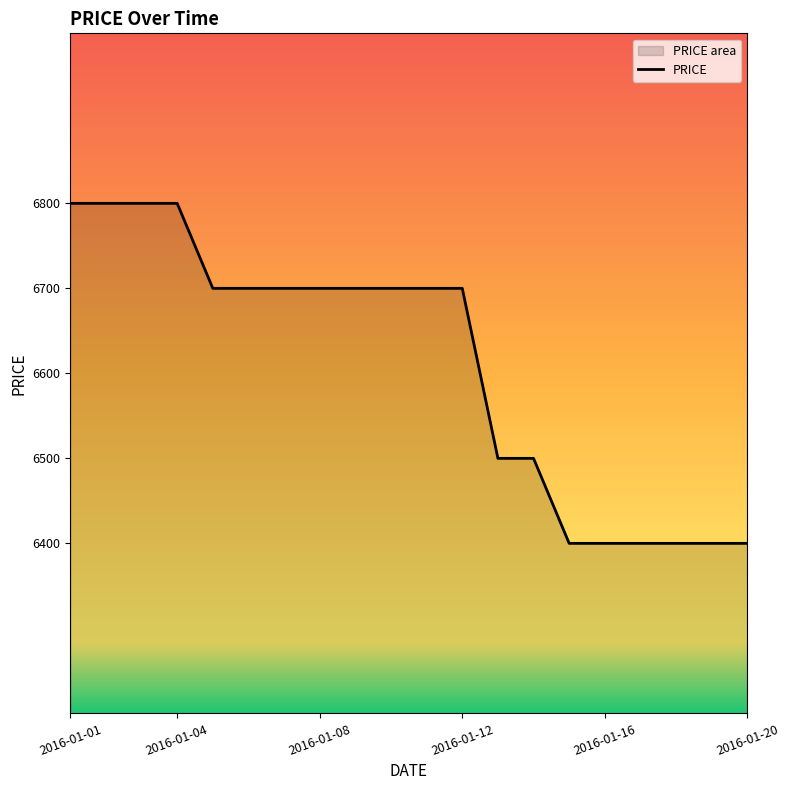

What is the difference between the maximum and minimum values?

400